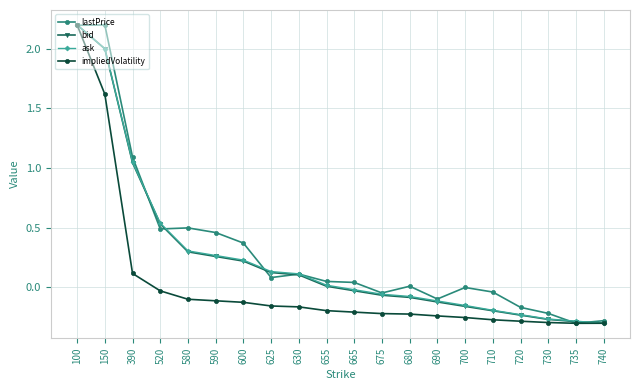

What is the value of the lastPrice point at the 2nd from the left?

2.2